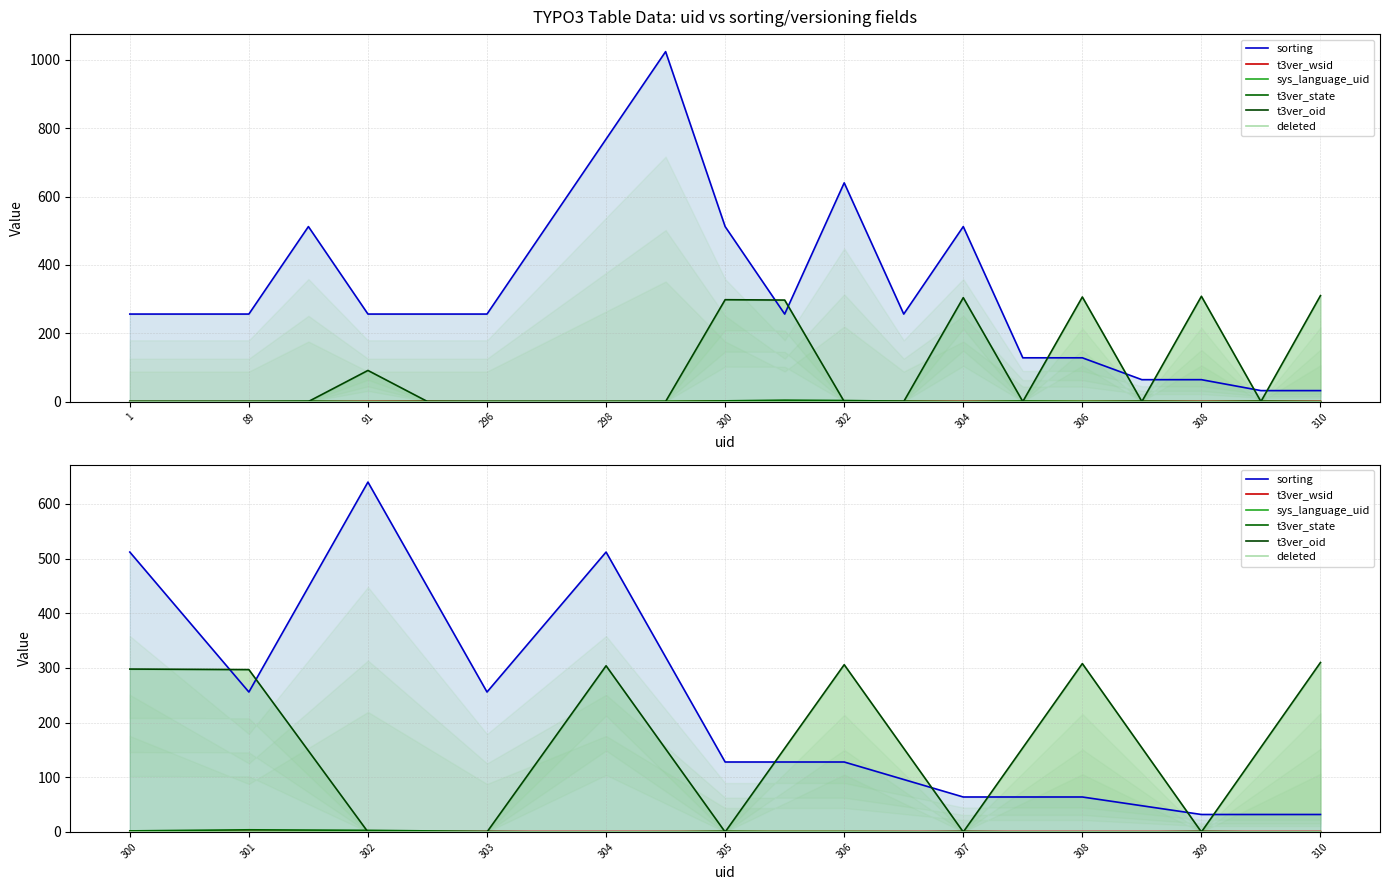

Reading right to left, extract all data points from this chart.

sorting: 32	32	64	64	128	128	512	256	640	256	512
t3ver_wsid: 1	1	1	1	1	1	1	1	1	1	2
sys_language_uid: 0	0	0	0	1	1	0	0	0	0	0
t3ver_state: -1	1	-1	1	-1	1	-1	1	3	4	2
t3ver_oid: 310	0	308	0	306	0	304	0	0	297	298
deleted: 0	0	0	0	0	0	0	0	0	0	0